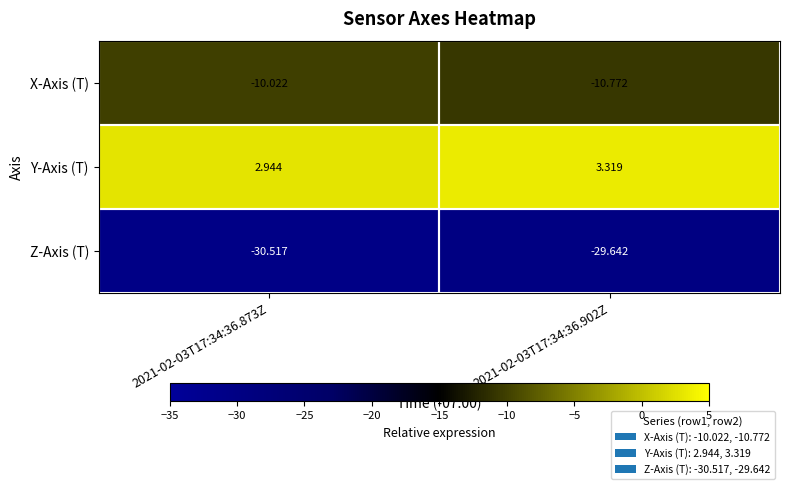

List the series in order of their peak value, lowest first.

Z-Axis (T), X-Axis (T), Y-Axis (T)